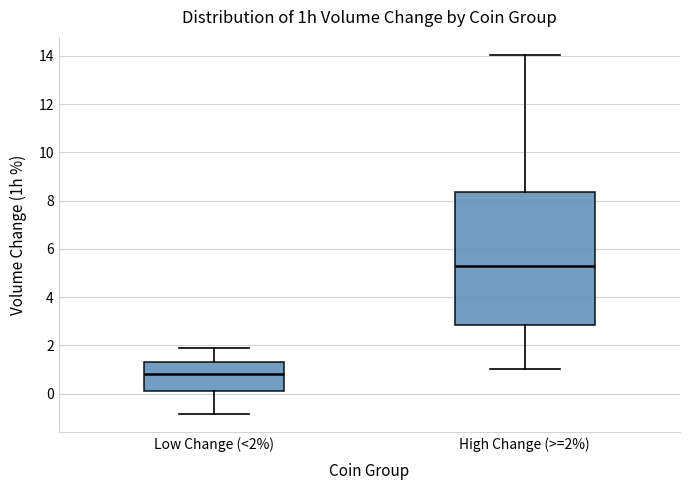

Reading left to right, read every box against the y-axis: the position of its median line, the range the box covers, and the ends of its whiskers. The values are not printed on the chart, so give them approximately, as read against the axis.

Low Change (<2%): median 0.8, box 0.2 to 1.2, whiskers -0.8 to 1.8
High Change (>=2%): median 5.2, box 2.8 to 8.4, whiskers 1.0 to 14.0